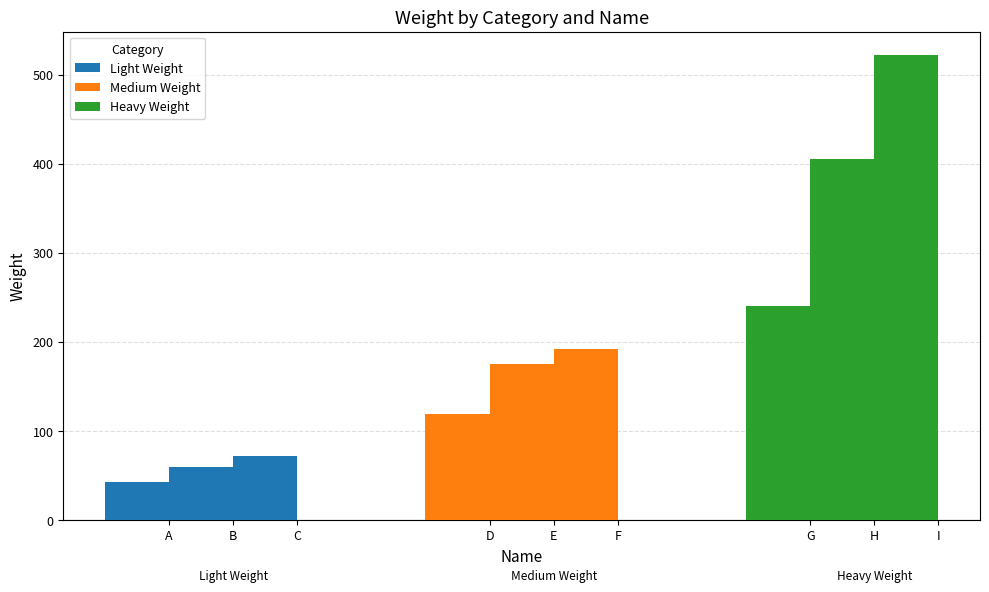

Where is Light Weight nearest to the value 57?

B